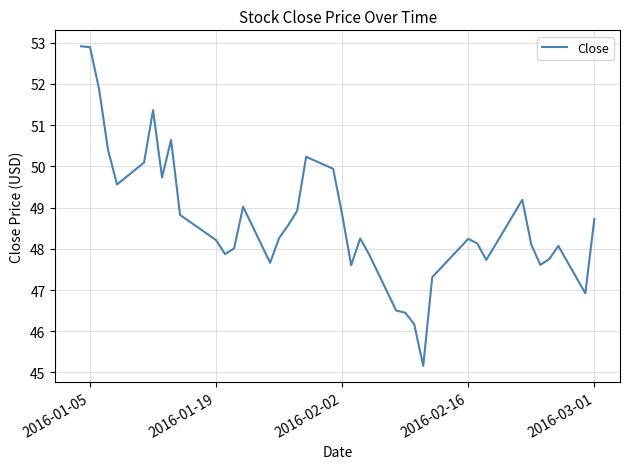

What is the maximum value shown in the chart?

52.9